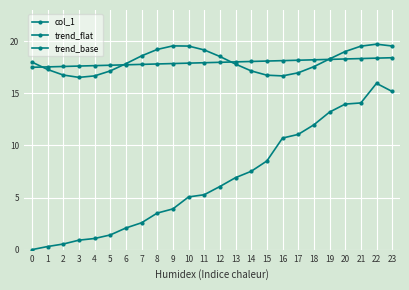

True or false: trend_base has a value of 3.6 at 1.

False